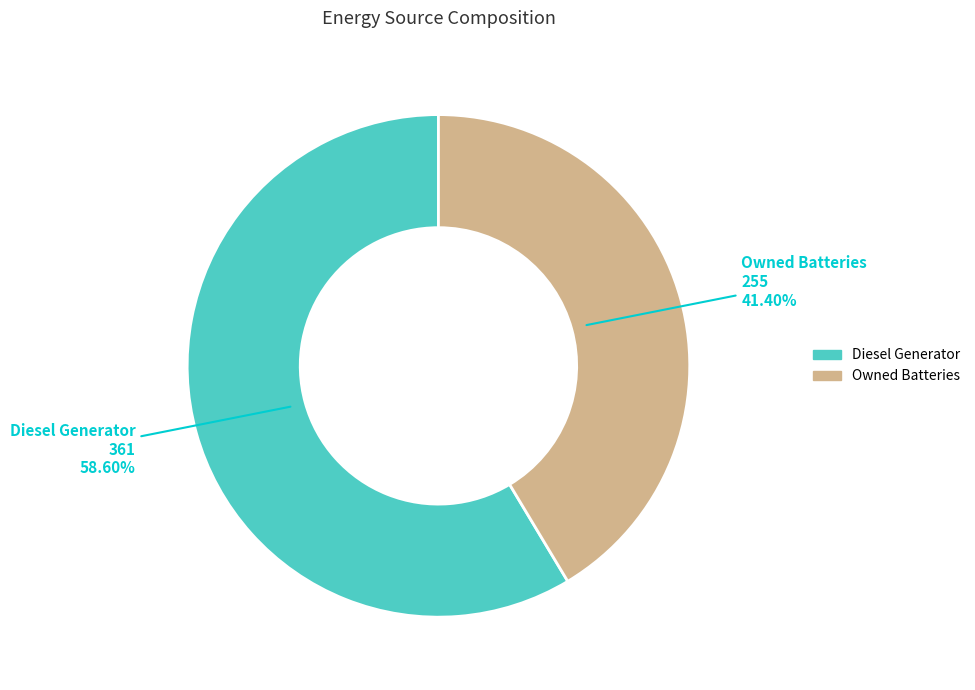

Is there any slice that represents more than half of the pie?

Yes